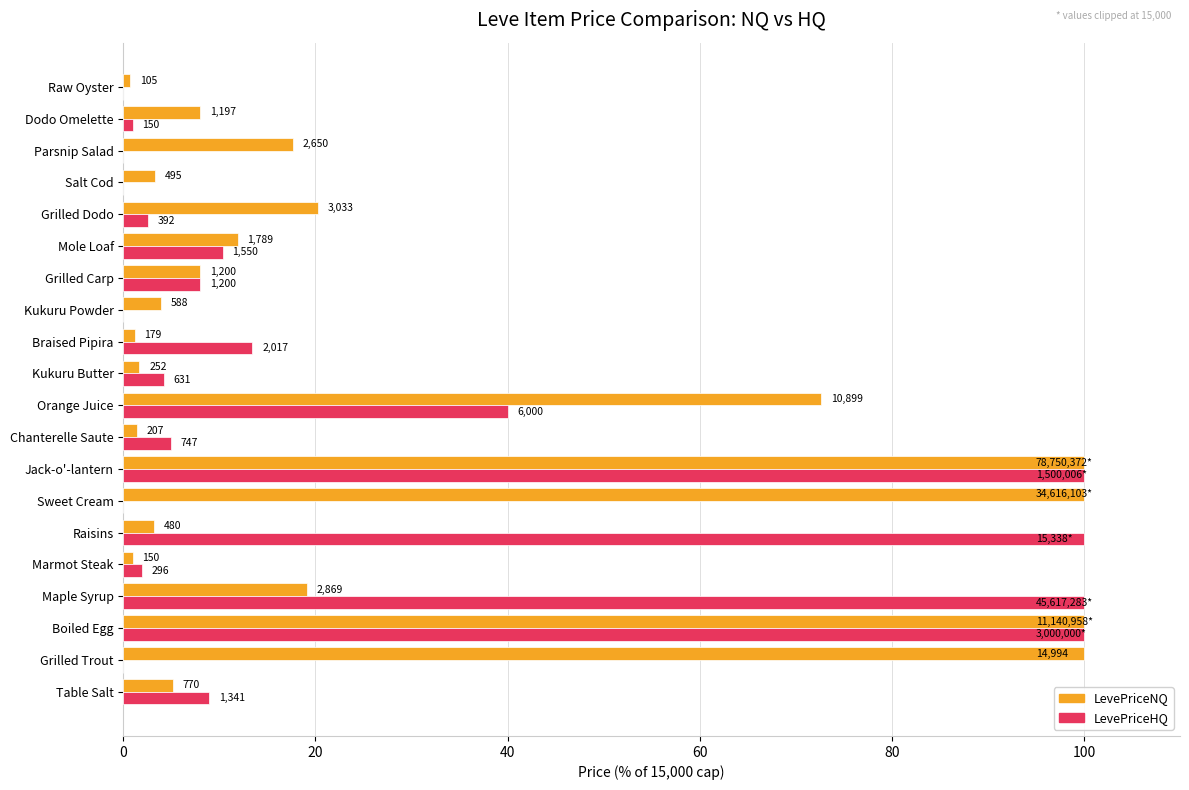

What is the average value of the LevePriceHQ series?

24.8